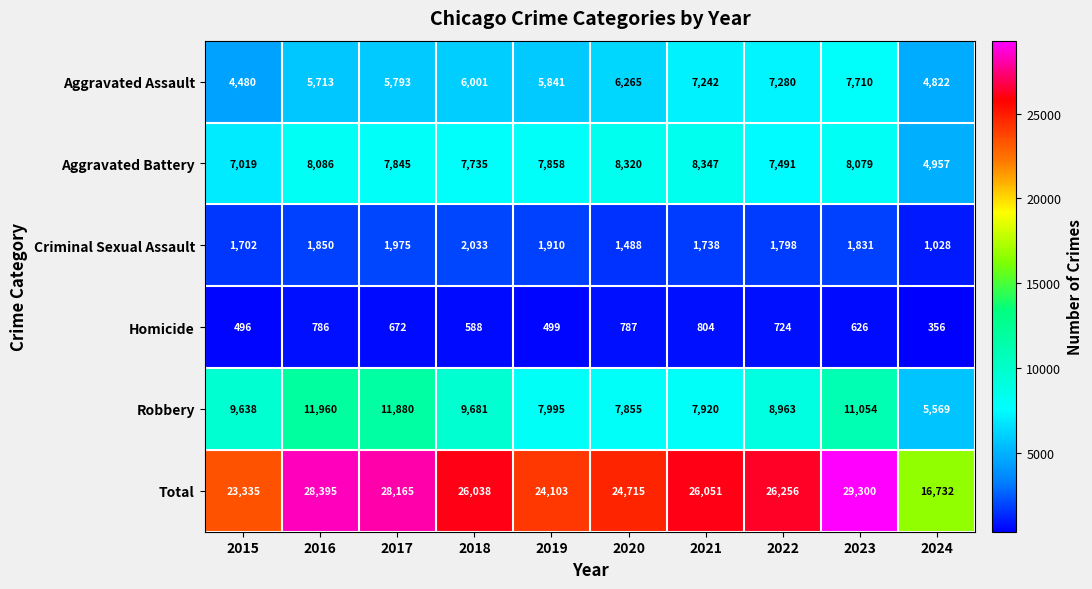

Which label corresponds to the smallest value in the chart?

2024